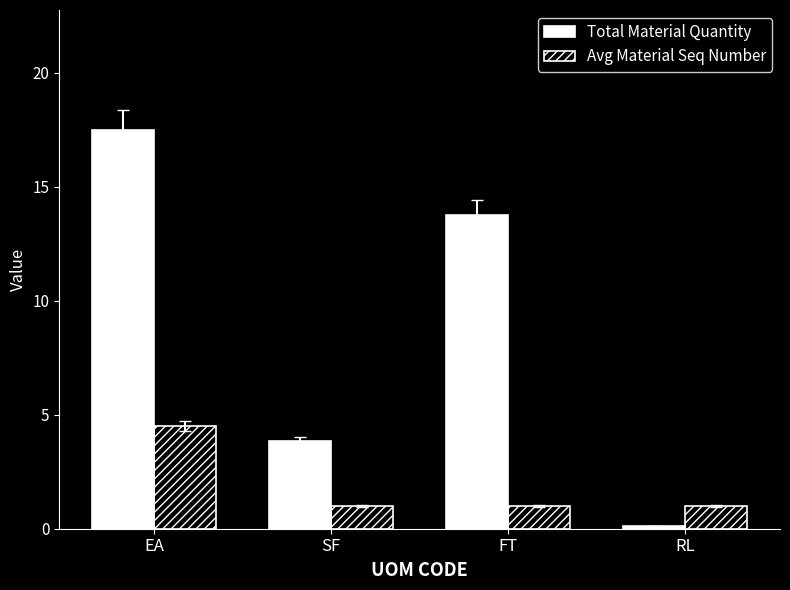

Which series changed the most between SF and RL?

Total Material Quantity